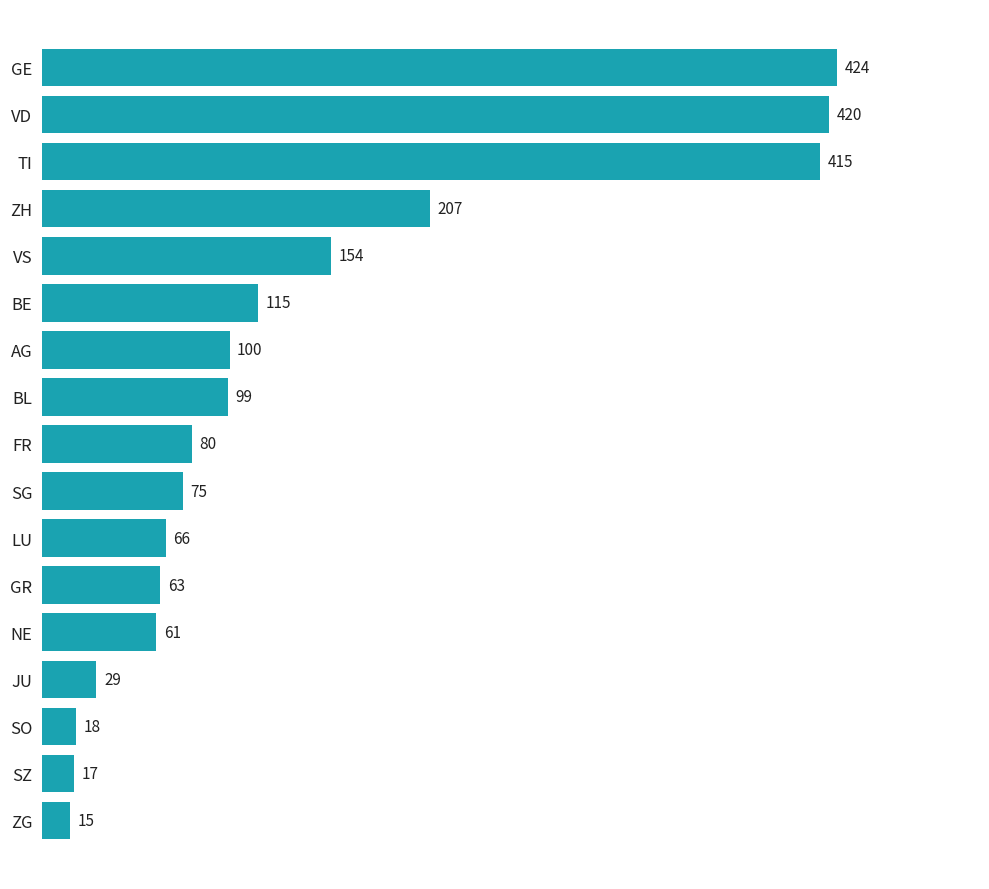

What is the value of the 10th bar from the top?

75